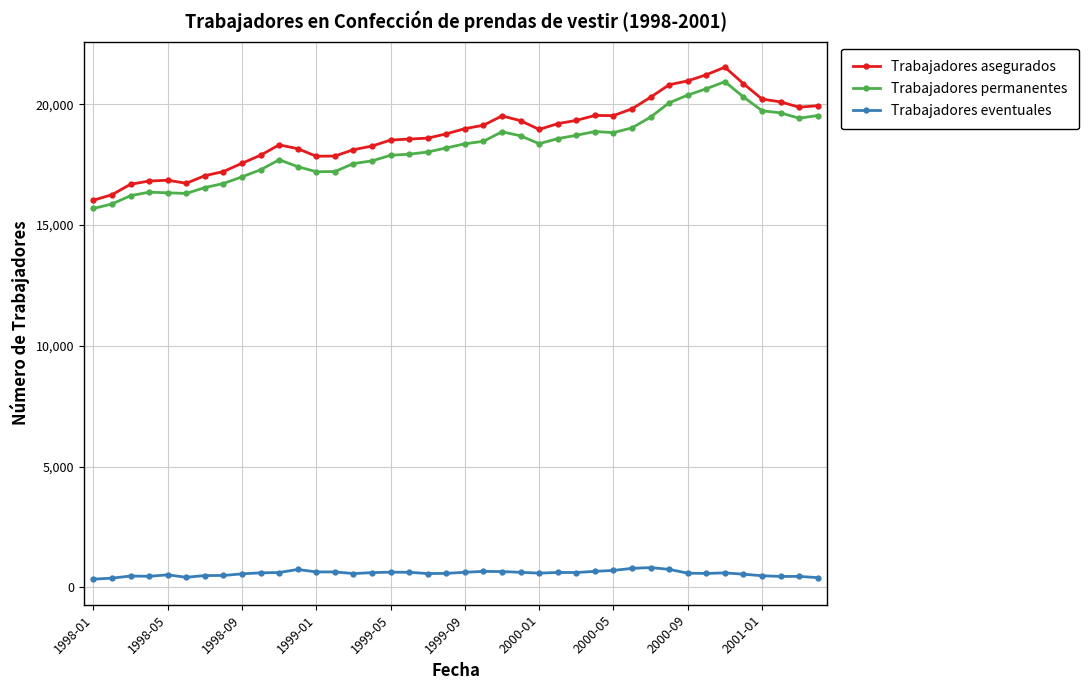

True or false: Trabajadores eventuales and Trabajadores permanentes cross at least once.

False